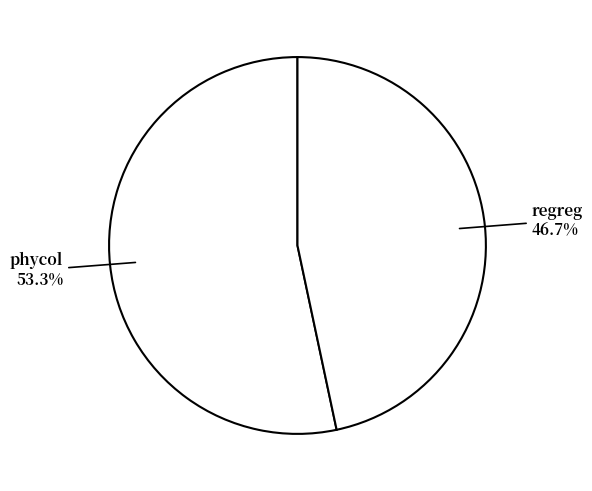

How many segments does this pie chart have?

2